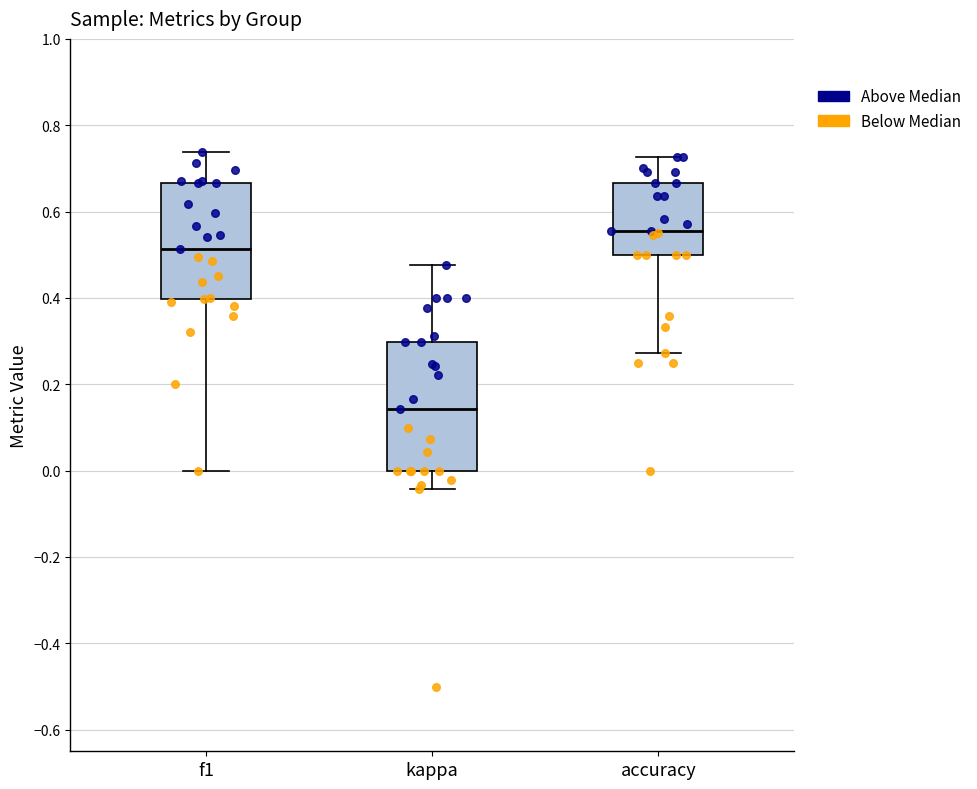

Comparing the boxes themselves (not the whiskers), which one is the tallest?

kappa